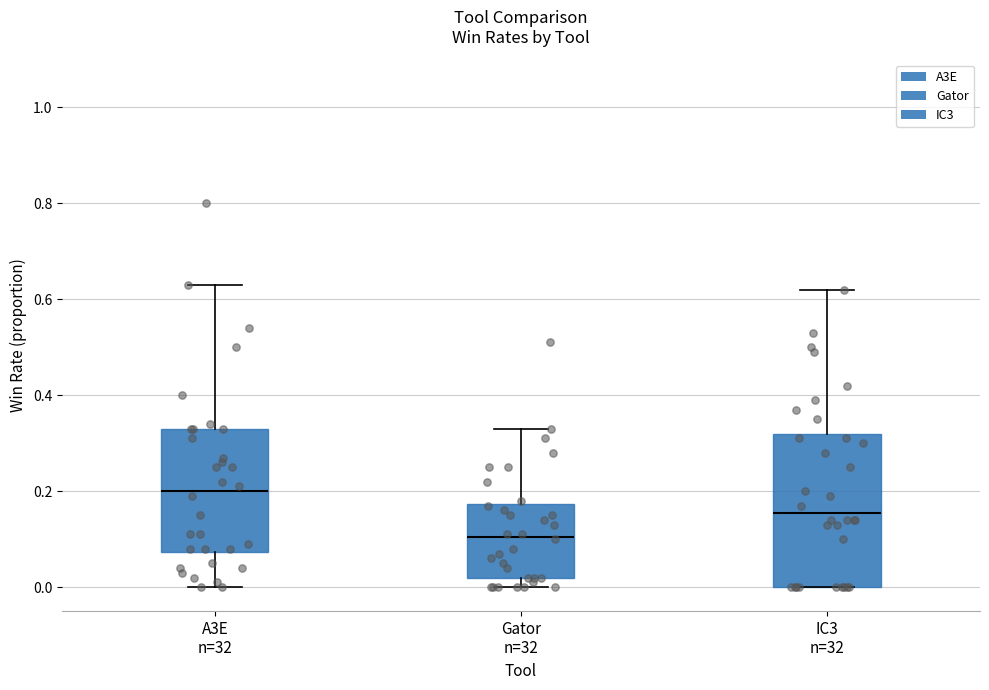

Which box is the tallest, from its lower edge to its upper edge?

IC3 n=32